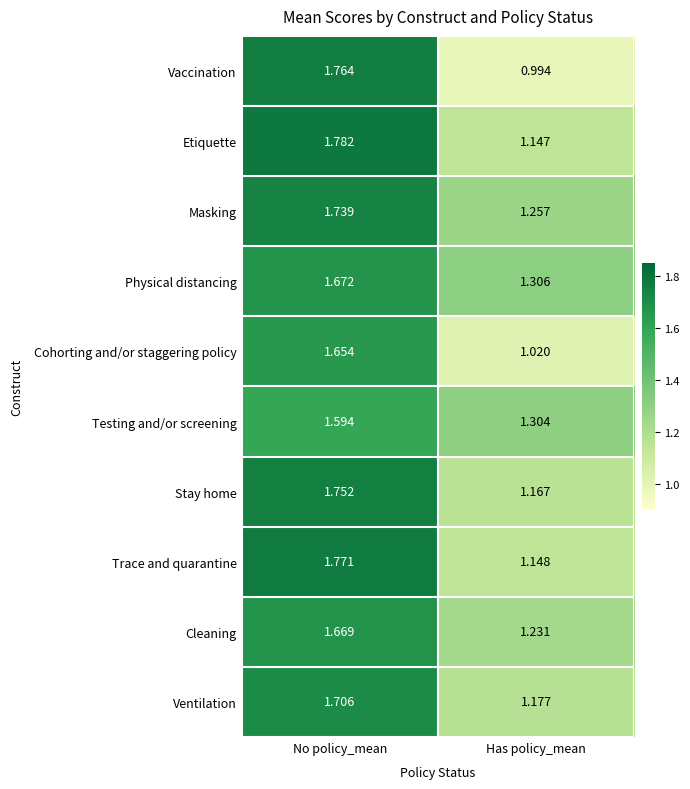

Which category has the highest value across all series?

No policy_mean